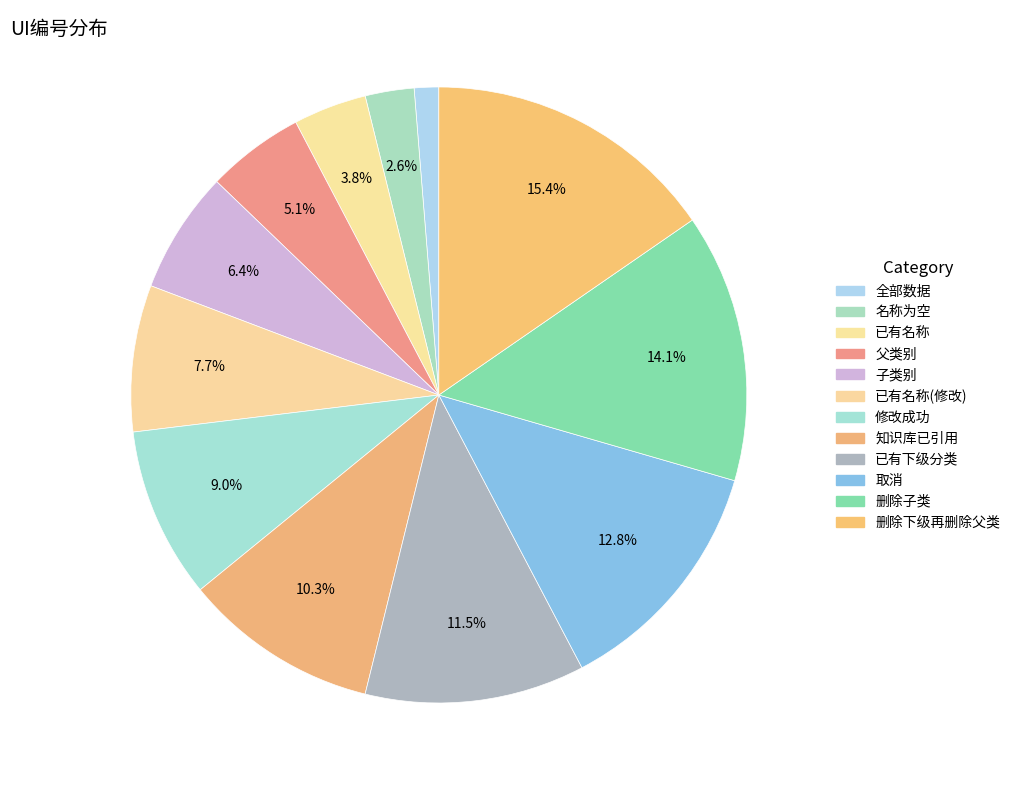

How many segments does this pie chart have?

12